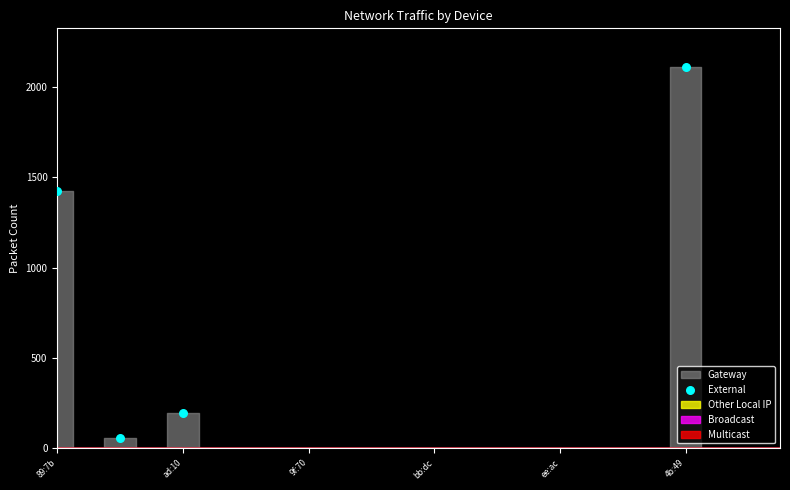

What Y value in the scatter plot is closest to 1085?

1424